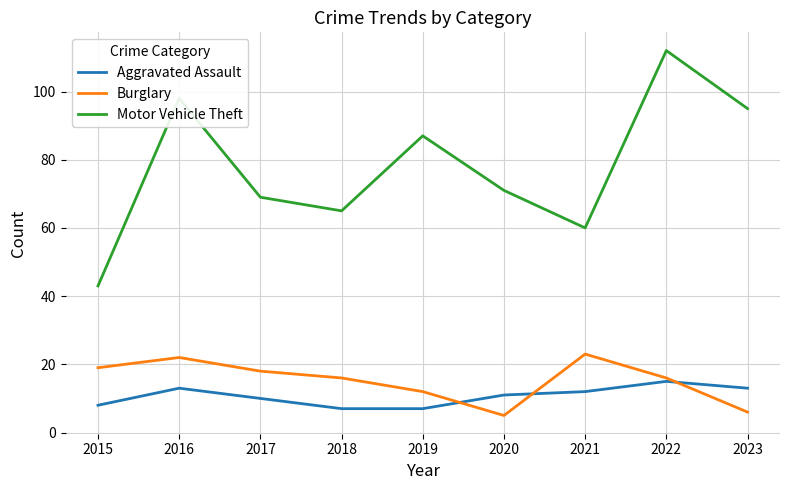

List the series in order of their peak value, highest first.

Motor Vehicle Theft, Burglary, Aggravated Assault